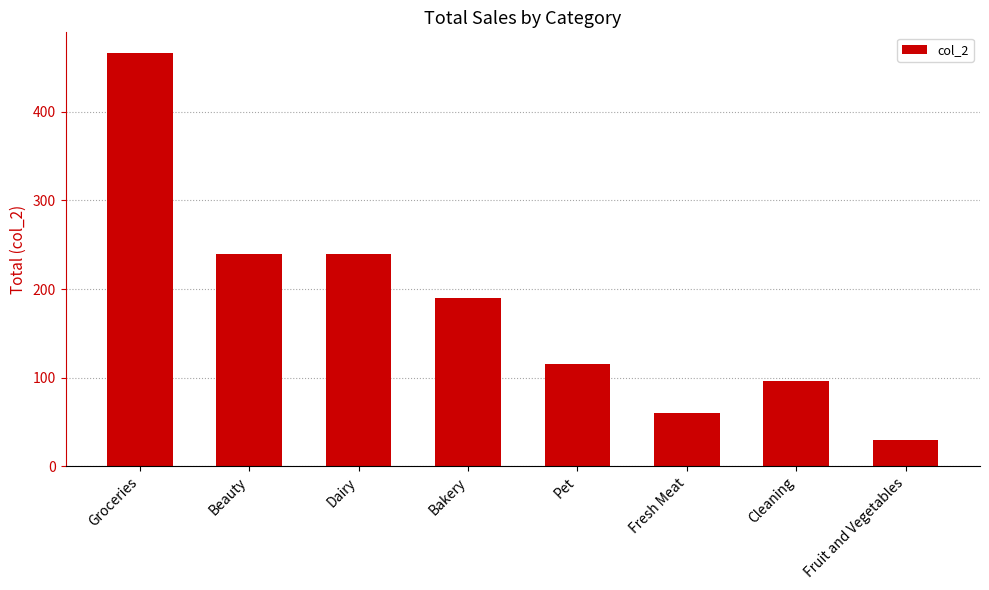

Is it true that the value at Pet is 56.1?

False